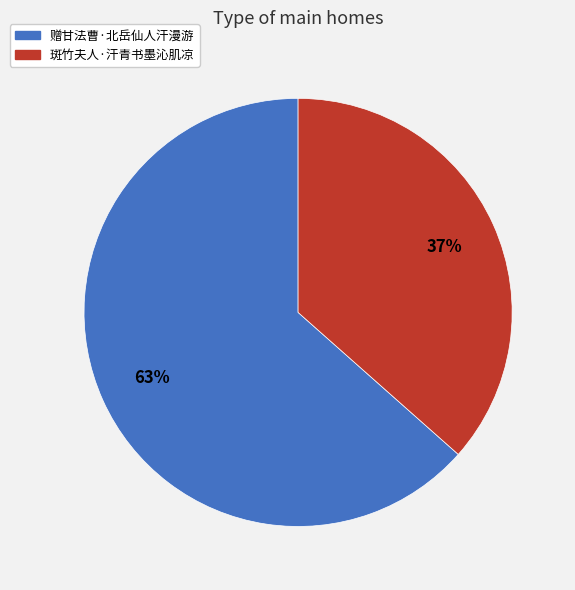

Which slice is the smallest?

斑竹夫人·汗青书墨沁肌凉